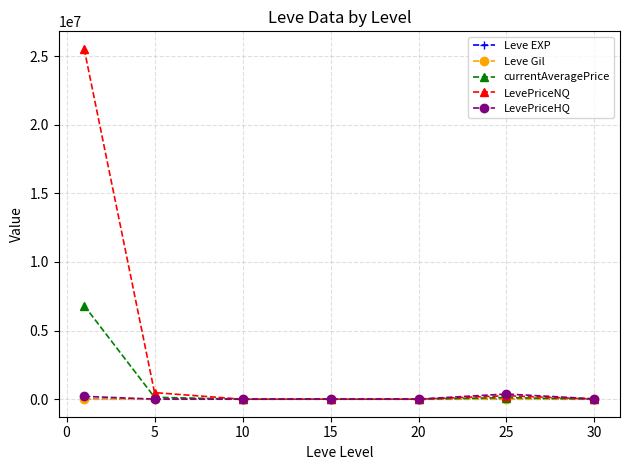

Which series has the largest total across all categories?

LevePriceNQ